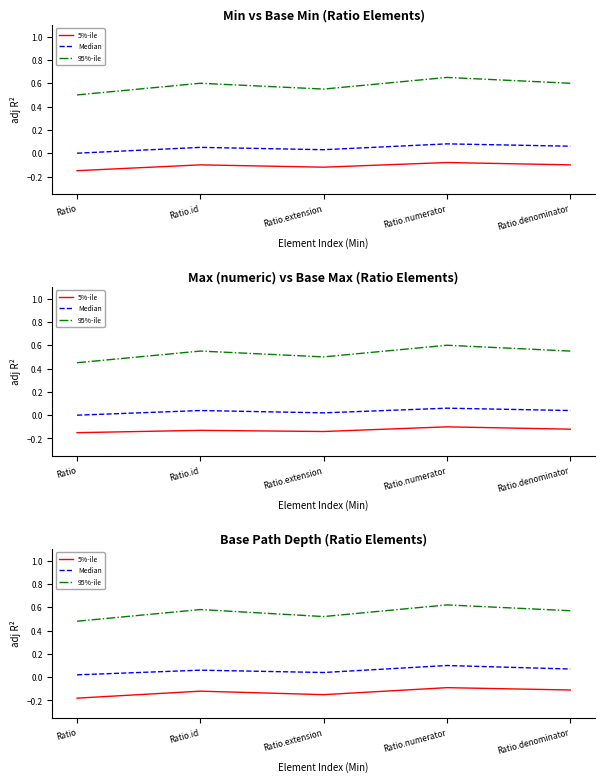

How many data points does each series have?

5